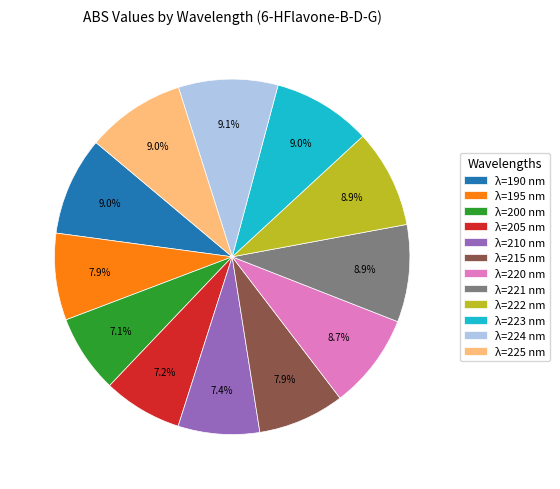

How much of the chart is everything except λ=224 nm?

90.9%